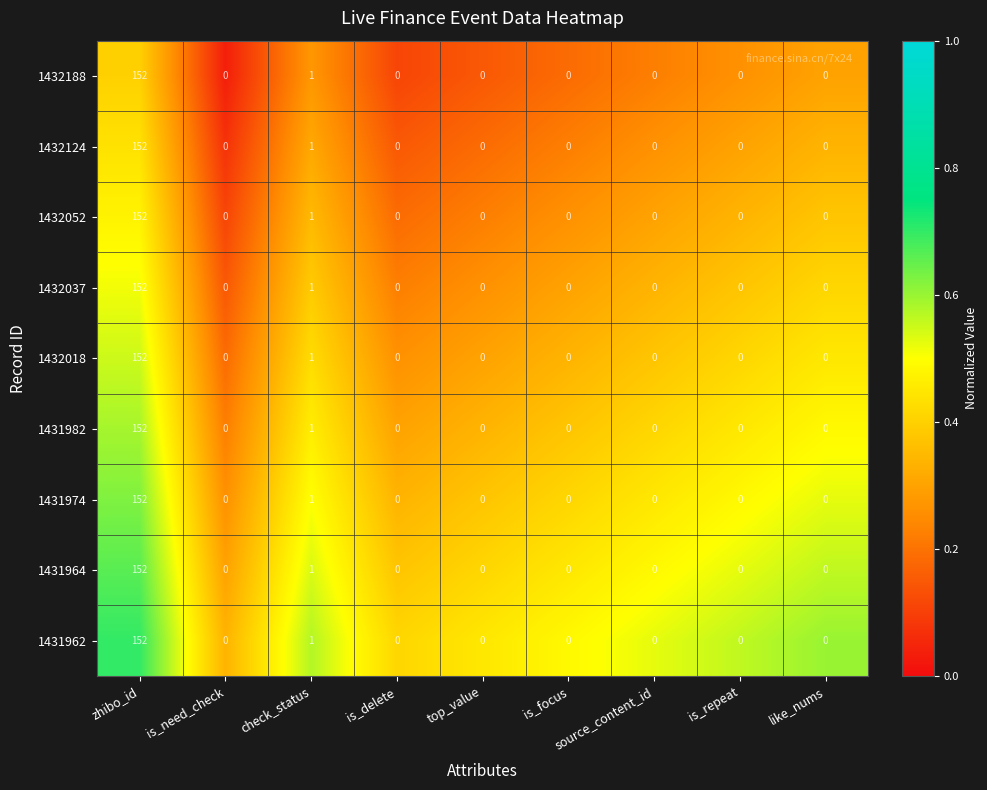

The 1432124 series shows 152 at zhibo_id. True or false?

True